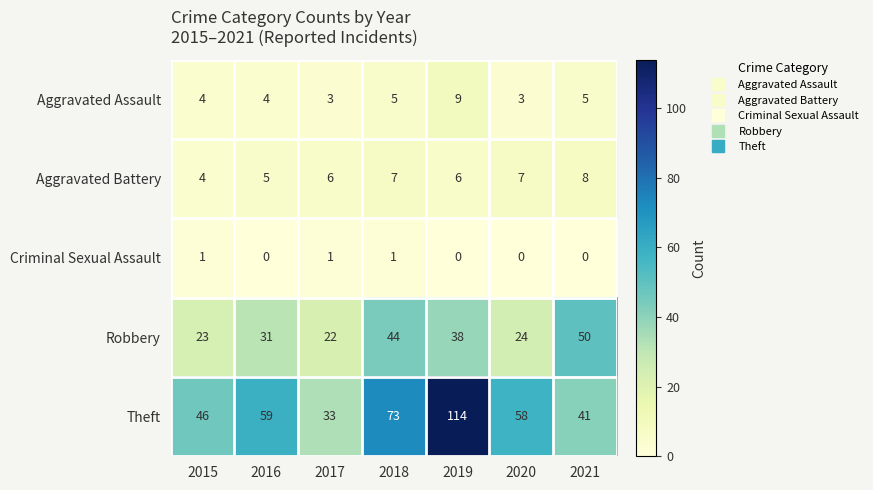

The Robbery series shows 31 at 2016. True or false?

True